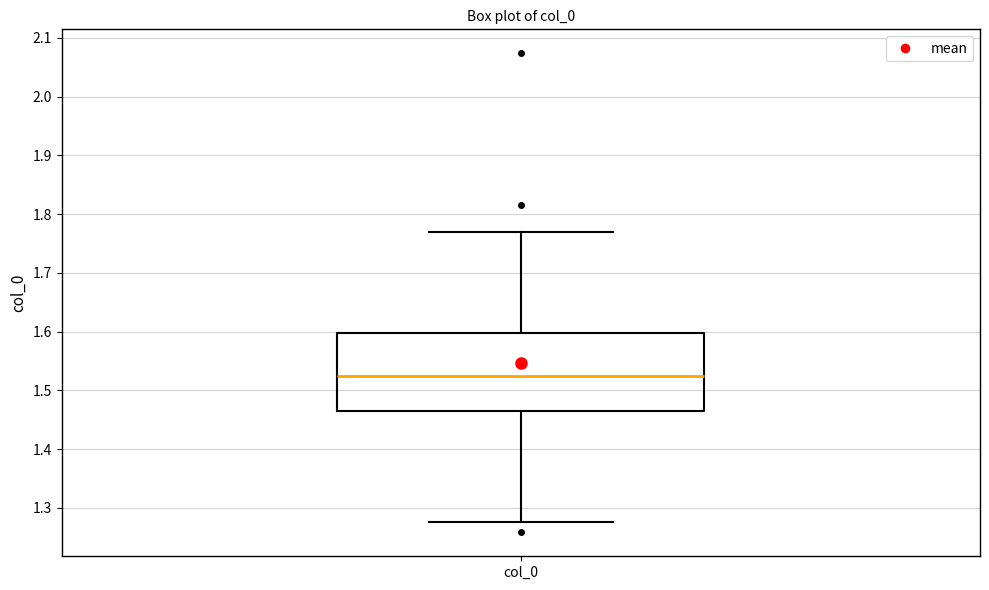

Transcribe this box plot: give where the median line is, the range the box spans, and where the two whiskers end, as read against the y-axis. The values are not printed on the chart, so give them approximately, as read against the axis.

median 1.53, box 1.46 to 1.60, whiskers 1.28 to 1.77